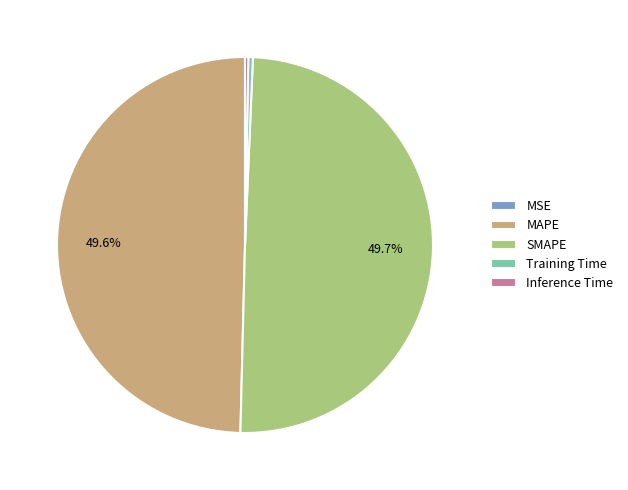

Does MAPE represent more than half of the total?

No